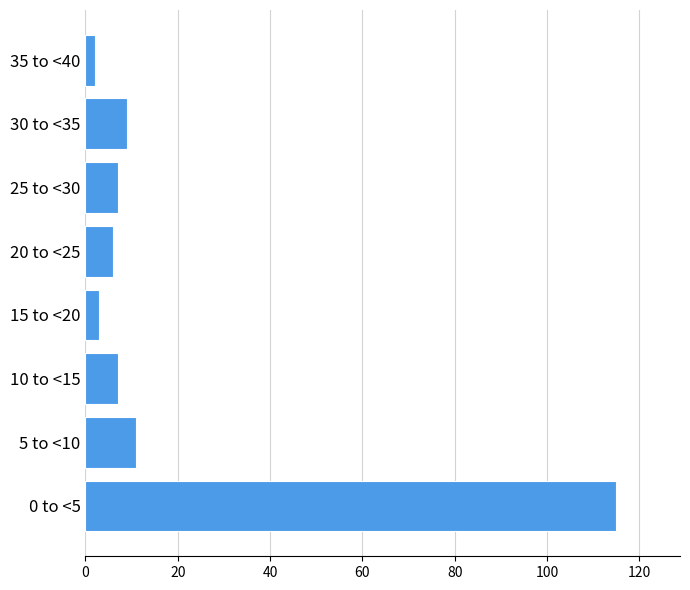

Reading bottom to top, what are all the values shown in this chart?

0 to <5=115	5 to <10=11	10 to <15=7	15 to <20=3	20 to <25=6	25 to <30=7	30 to <35=9	35 to <40=2